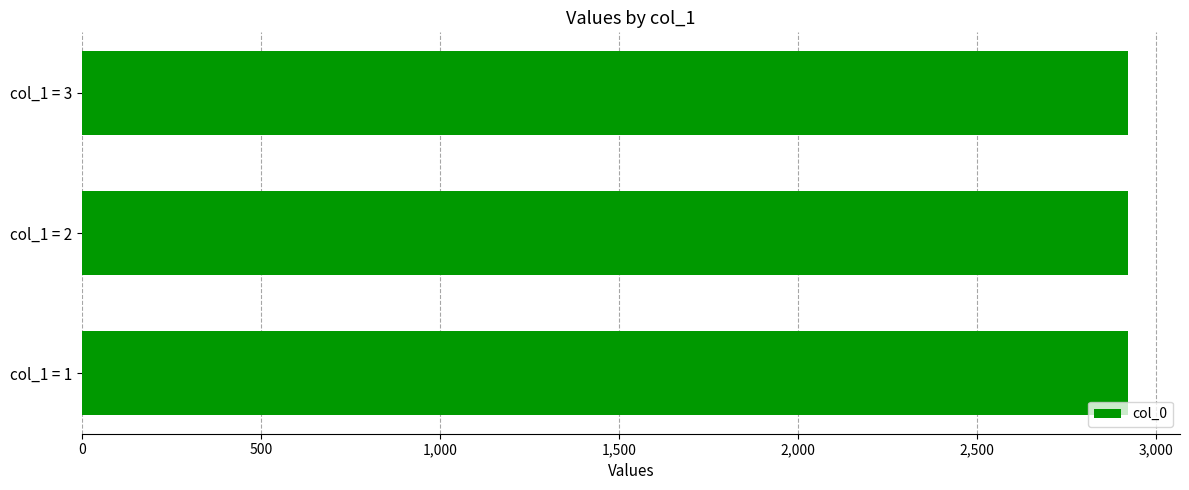

Are the bars grouped side by side (vs. stacked)?

Yes